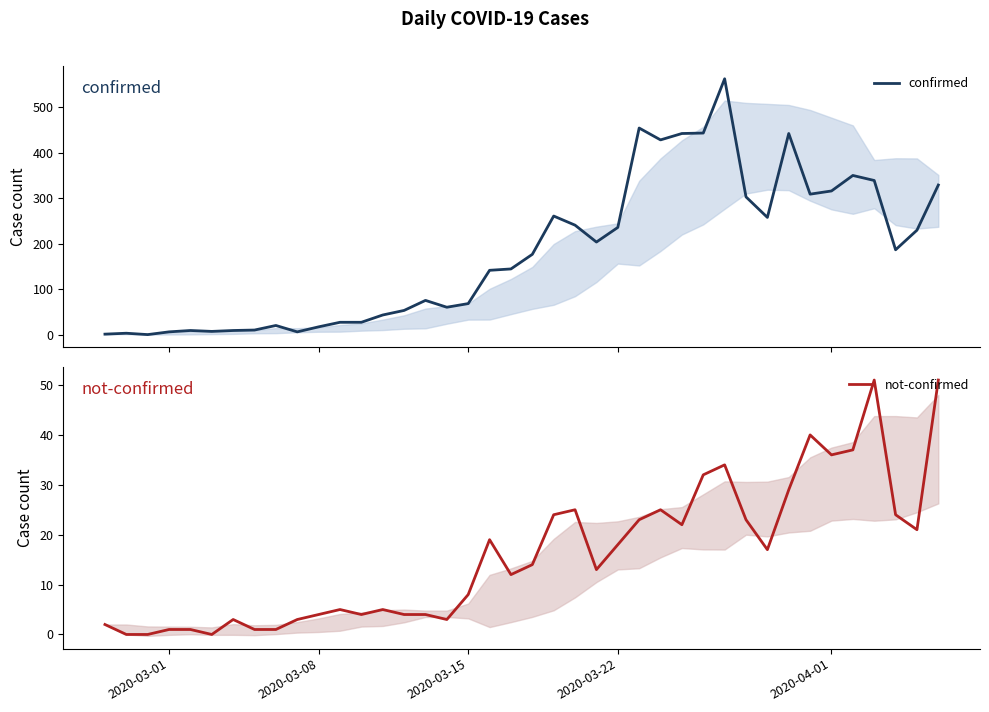

At how many categories does at least one series exceed 301?

12